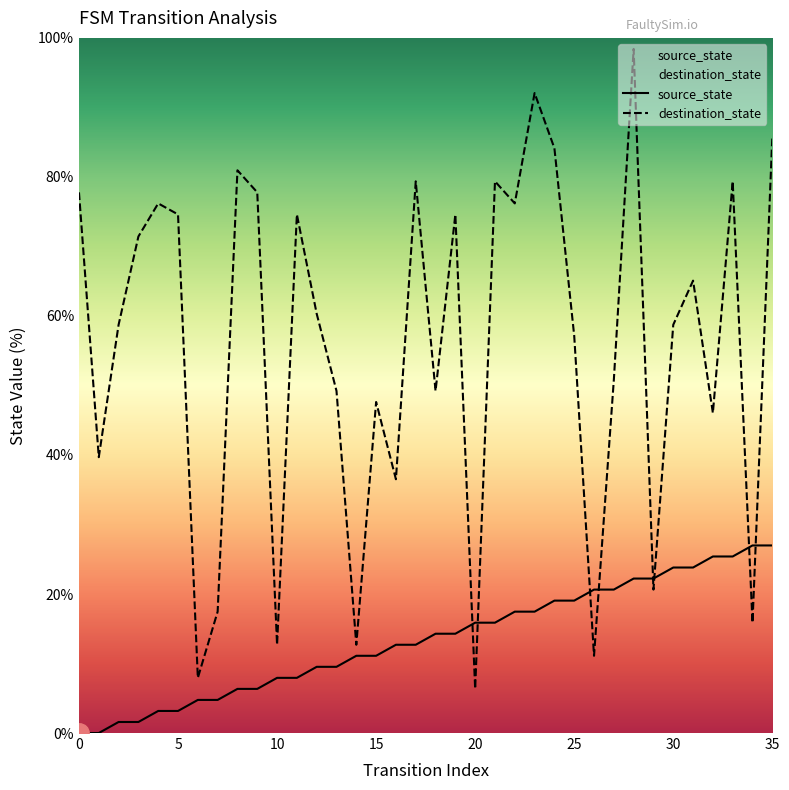

At which label is destination_state closest to 52?

27